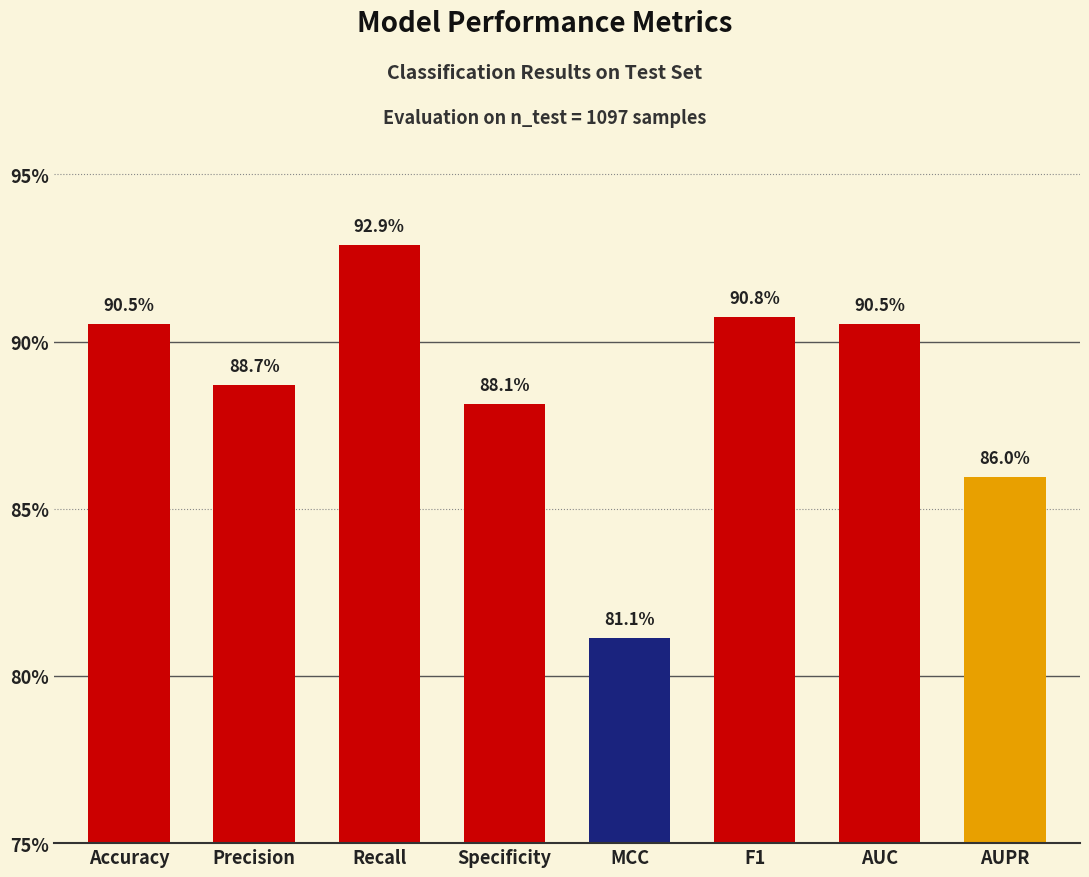

Does the chart contain stacked bars?

No